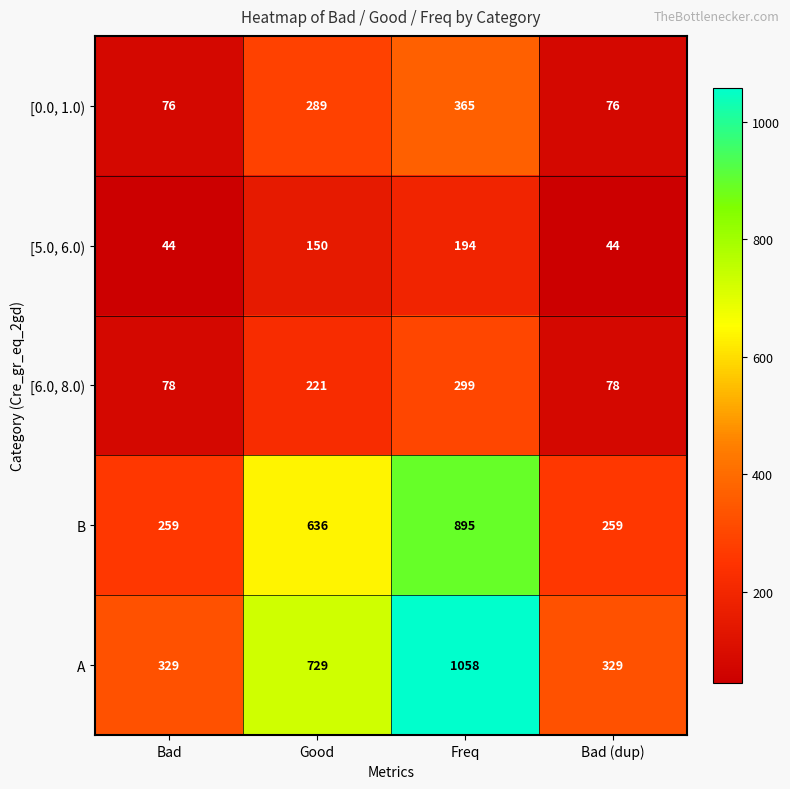

Is it true that [6.0, 8.0) equals 412 at Freq?

False